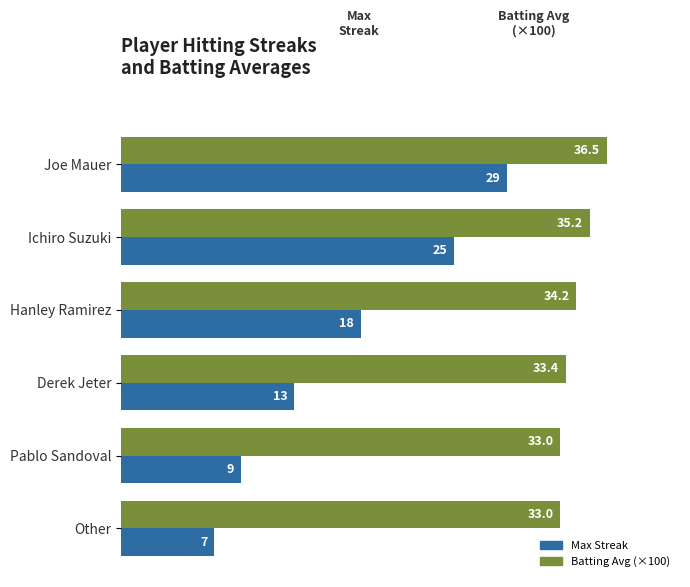

What is the greatest value displayed?

36.5